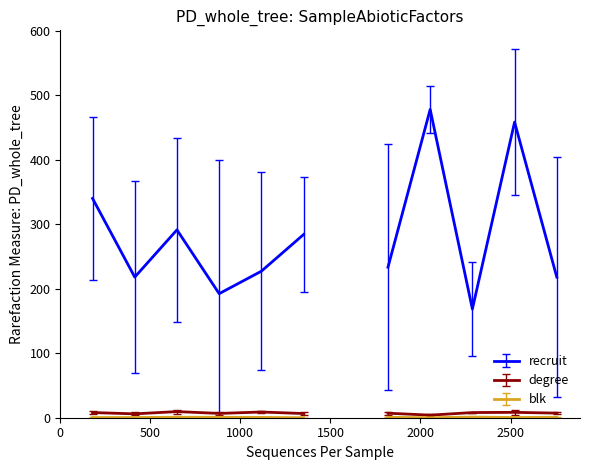

What are all the series names shown in the legend?

recruit, degree, blk